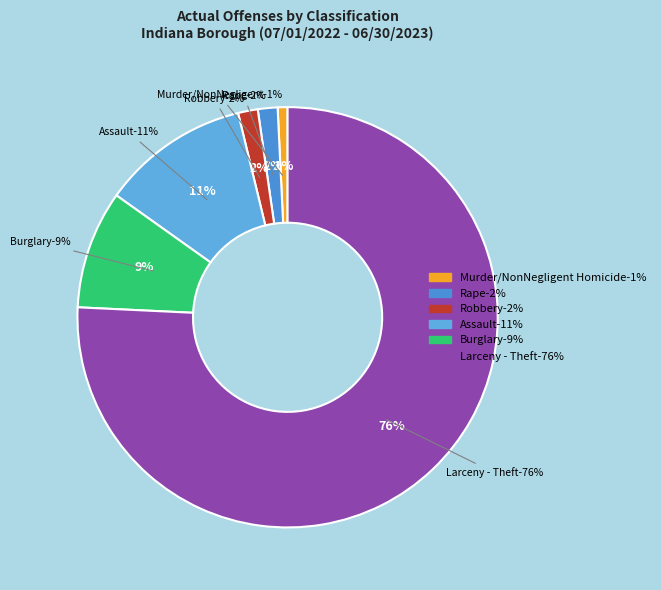

Is Larceny - Theft the majority of the pie?

Yes